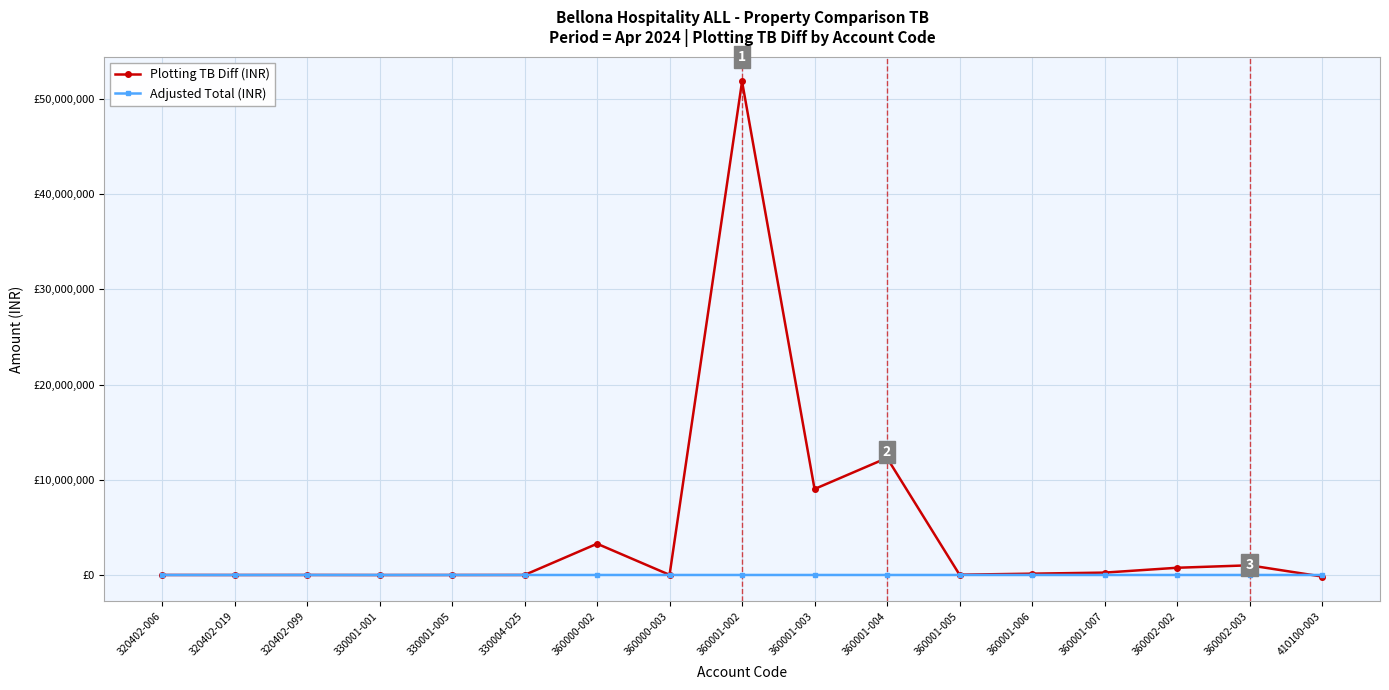

What are all the series names shown in the legend?

Plotting TB Diff (INR), Adjusted Total (INR)